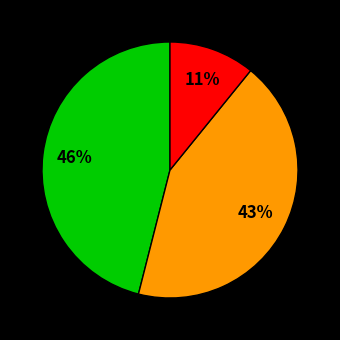

To the nearest percent, what is the average slice percentage?

33%